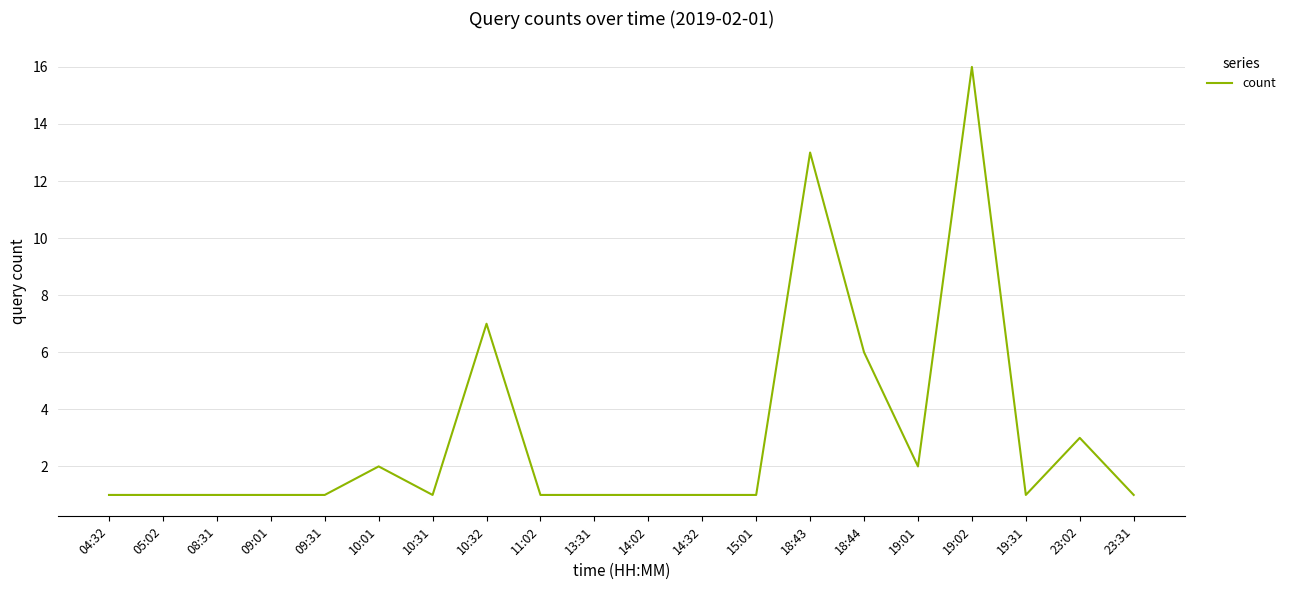

What is the greatest value displayed?

16